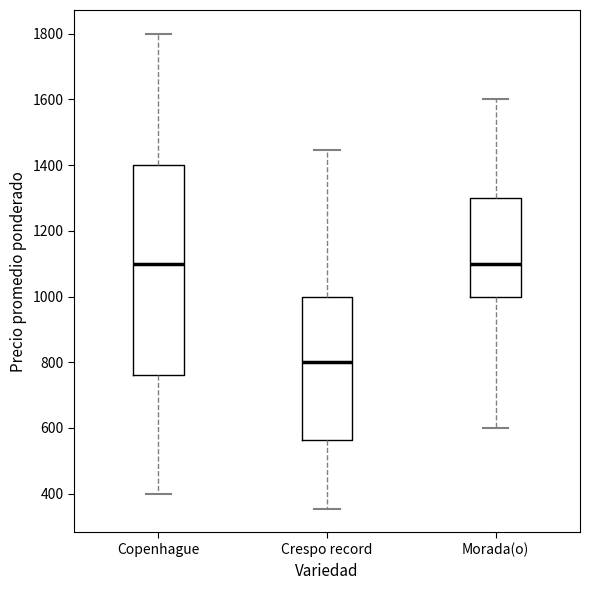

Which box has the lowest median line?

Crespo record